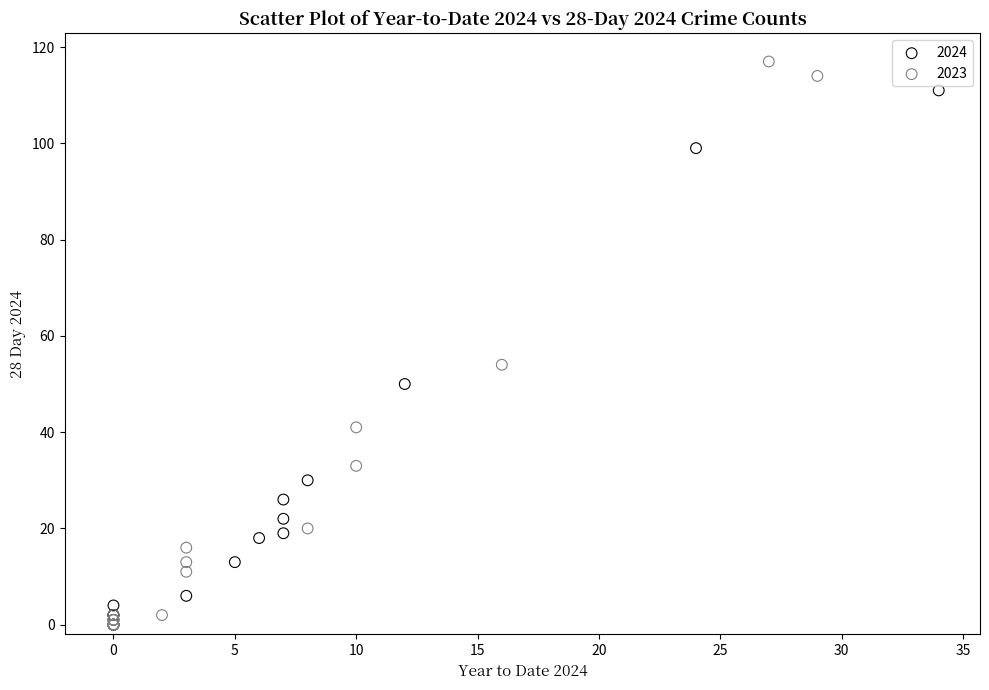

Which series has the largest Y range (max minus min)?

2023